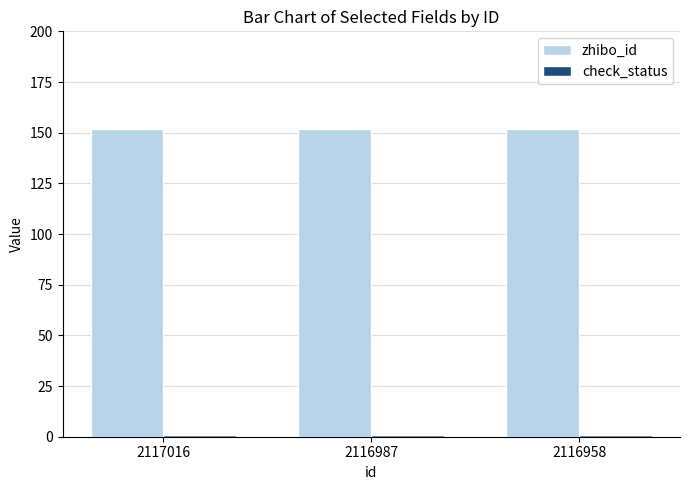

Count the number of data series in this chart.

2